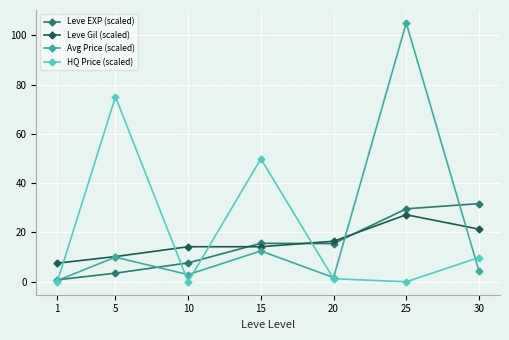

Is the value of Avg Price (scaled) at 1 greater than the value of Leve EXP (scaled) at 25?

No